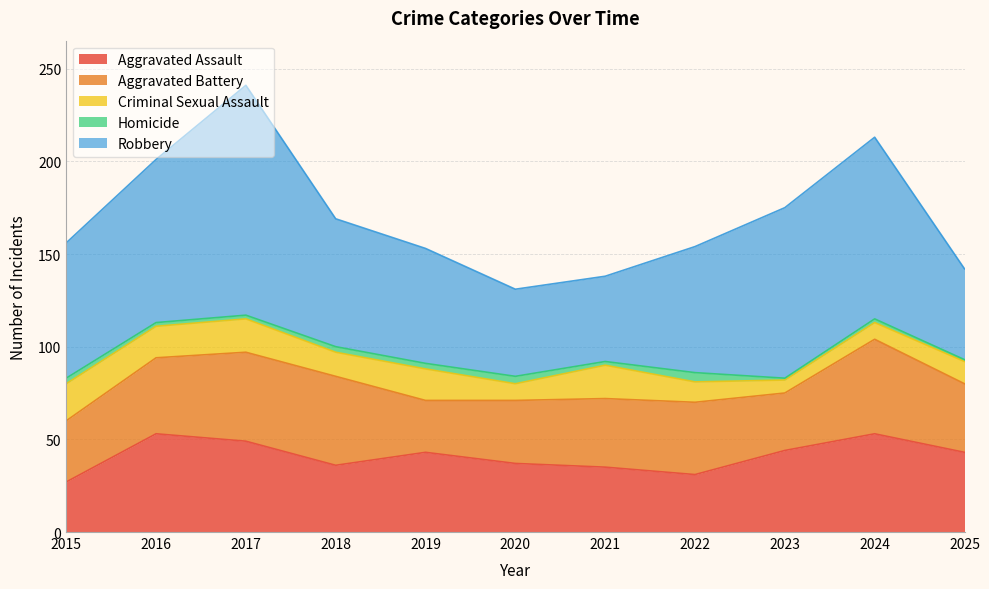

What is the minimum value for Robbery?

46